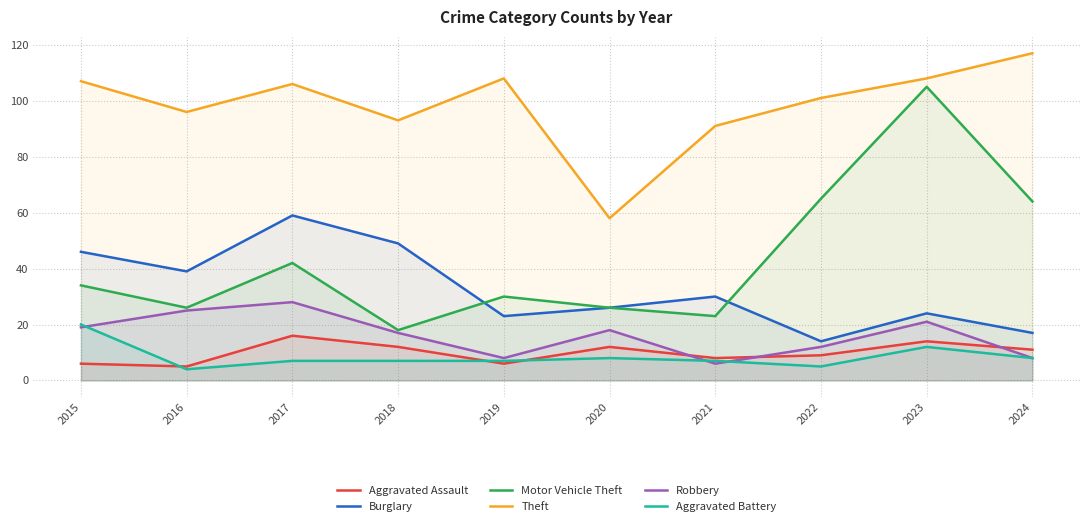

What is the average value of the Robbery series?

16